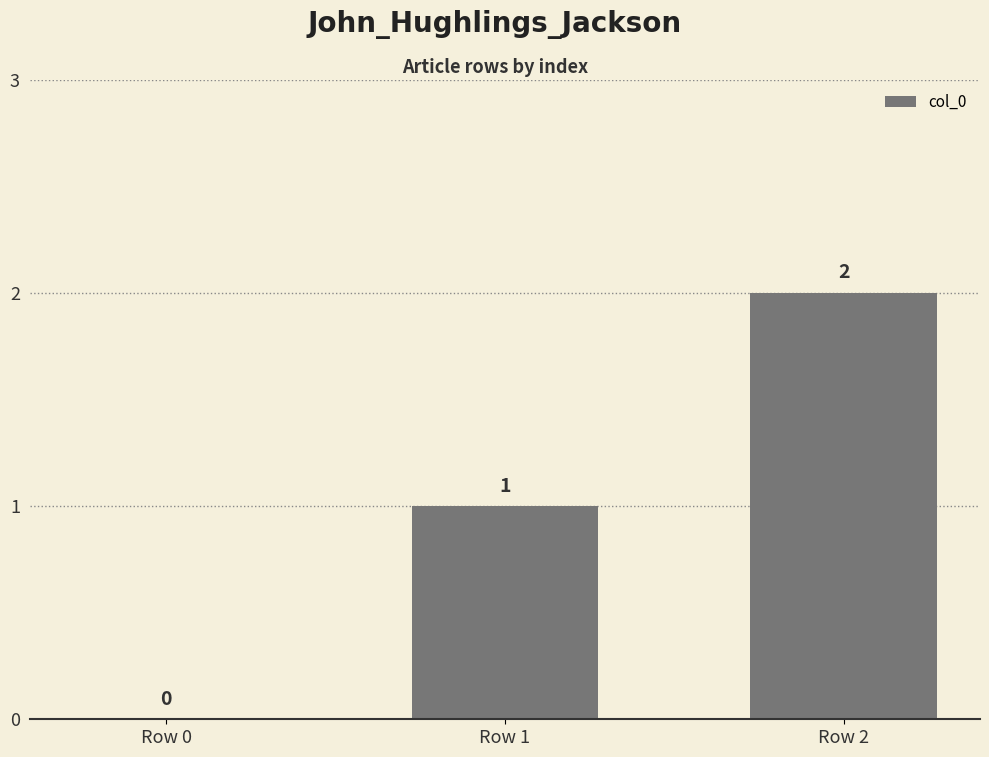

Approximately how many times larger is the value at Row 1 compared to Row 2?

0.5